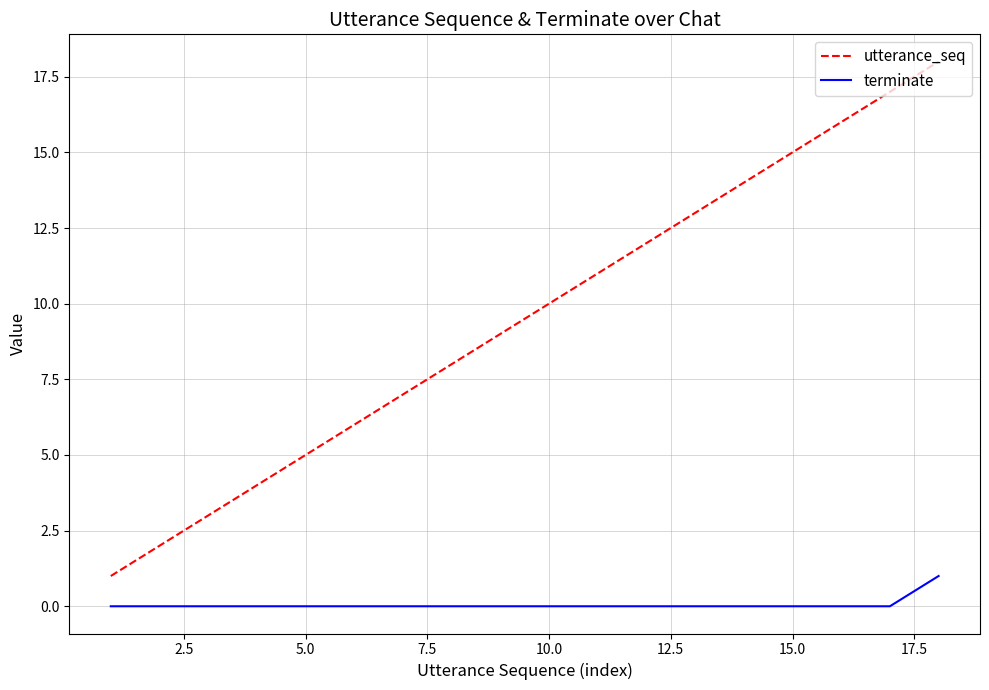

List the series in order of their peak value, lowest first.

terminate, utterance_seq